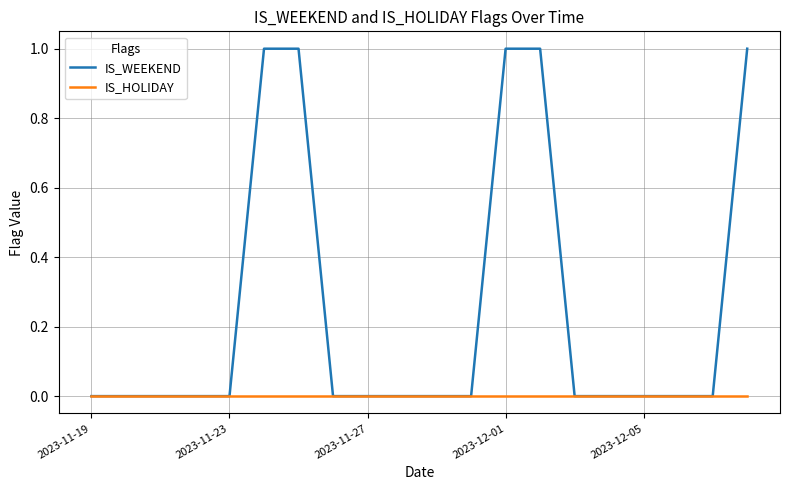

List the series in order of their overall mean, highest first.

IS_WEEKEND, IS_HOLIDAY